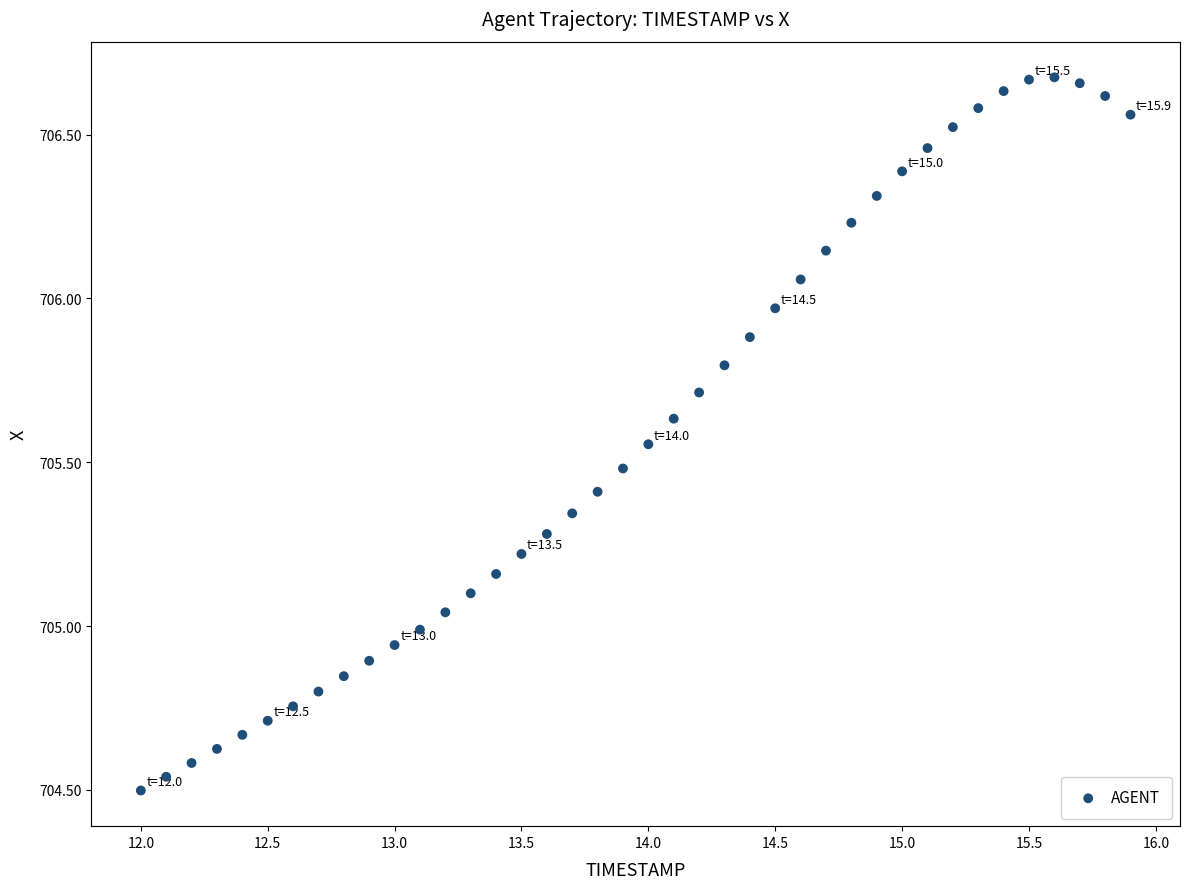

What is the range of Y values (max minus min)?

2.2